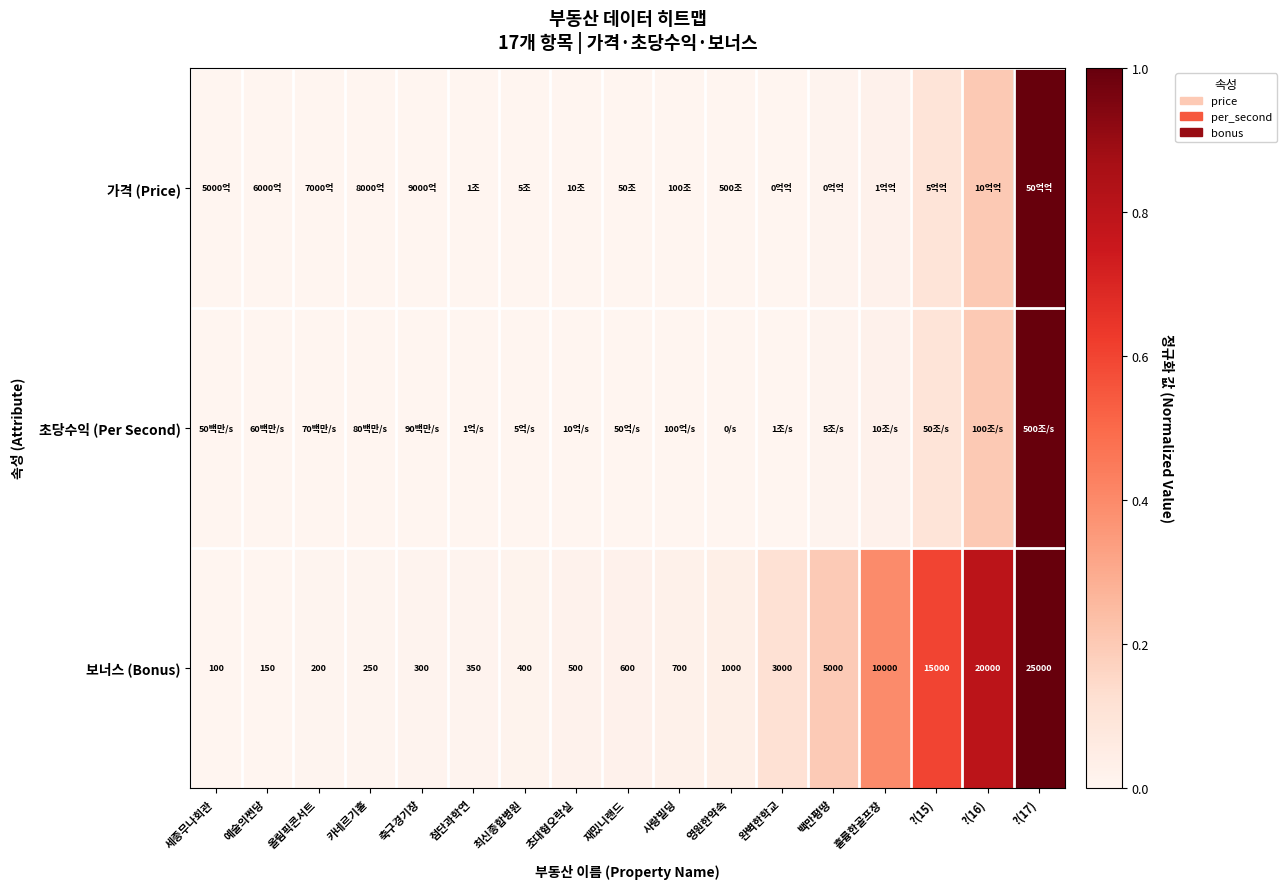

How many data points does each series have?

17